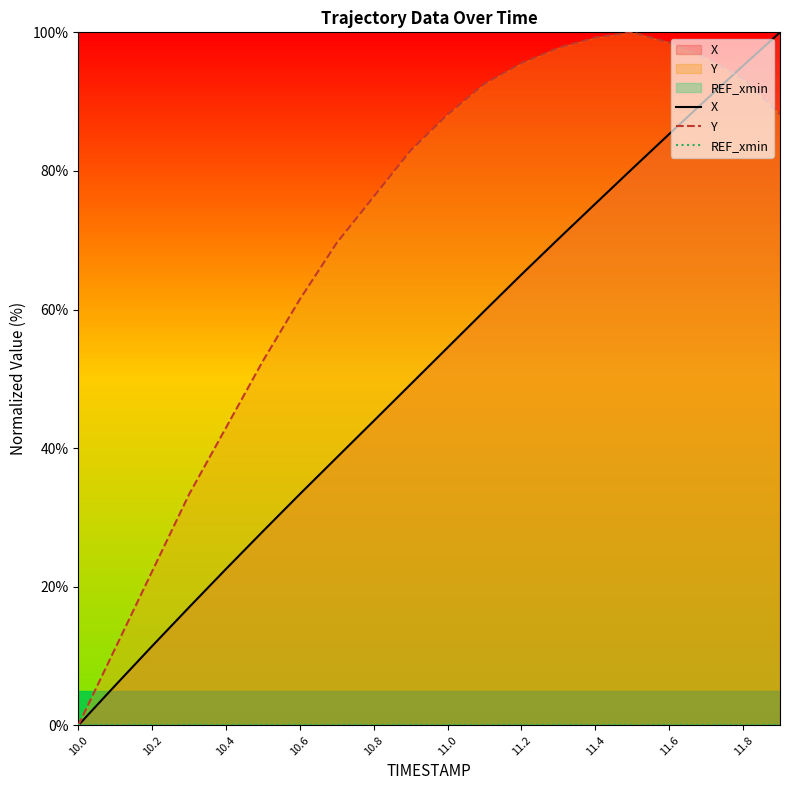

True or false: X and REF_xmin intersect in this chart.

False